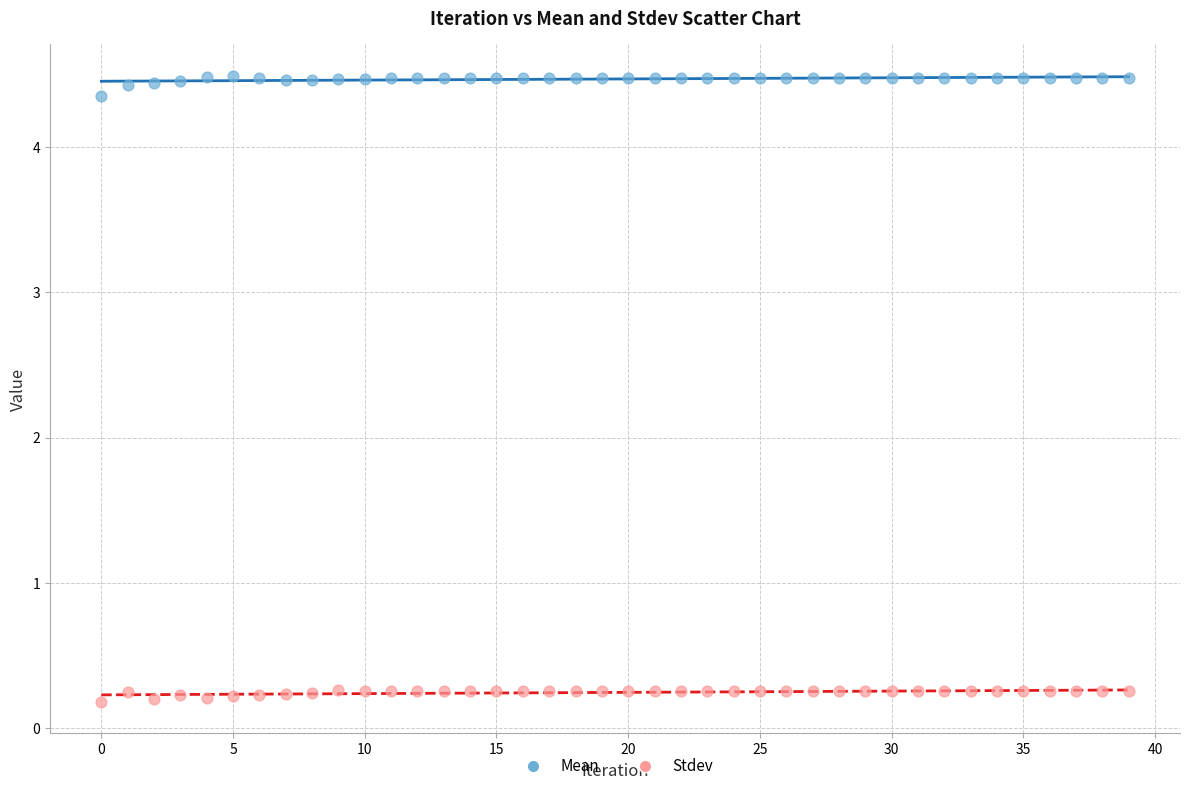

Which series reaches the maximum Y coordinate?

Mean